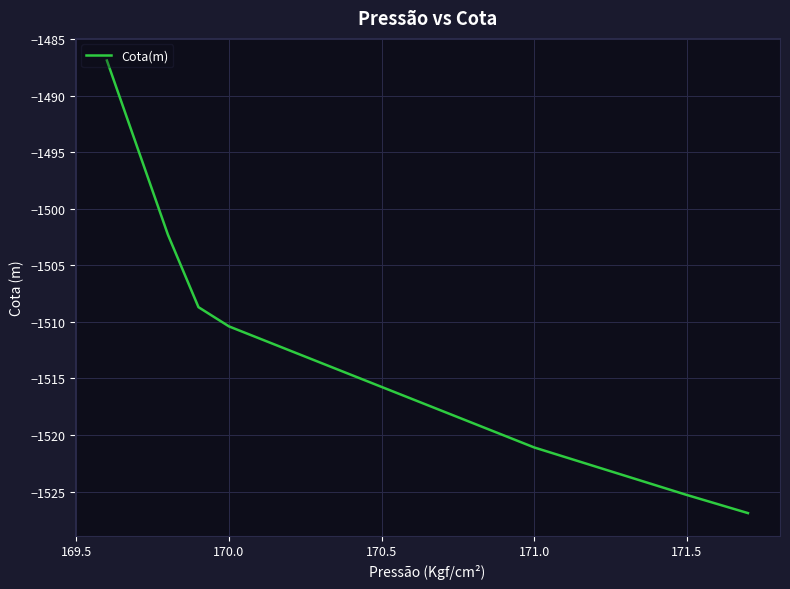

True or false: the data has more than 2 interior local peaks.

False